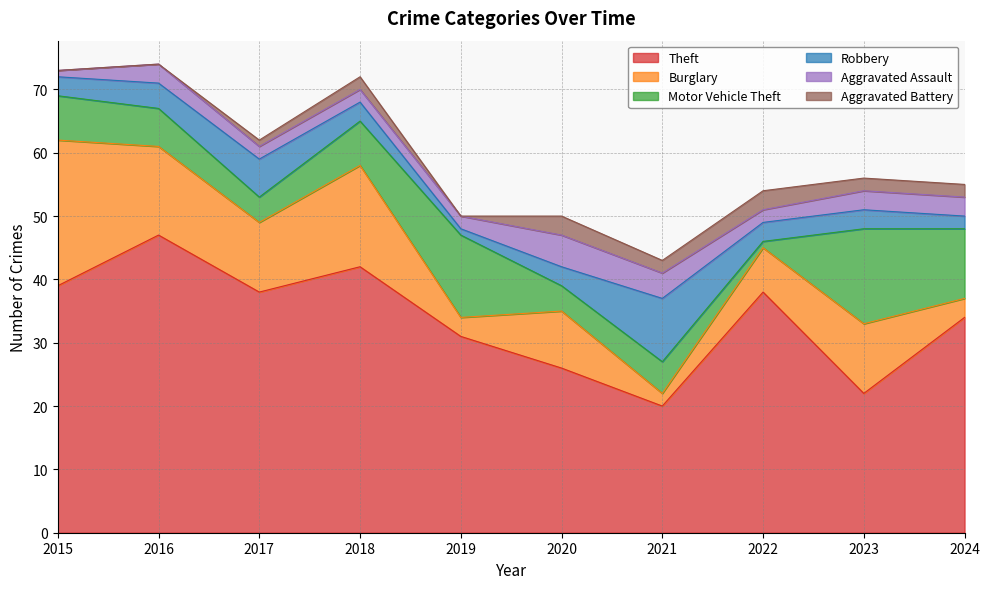

List the labels in order of Aggravated Battery value, largest first.

2020, 2022, 2018, 2021, 2023, 2024, 2017, 2015, 2016, 2019